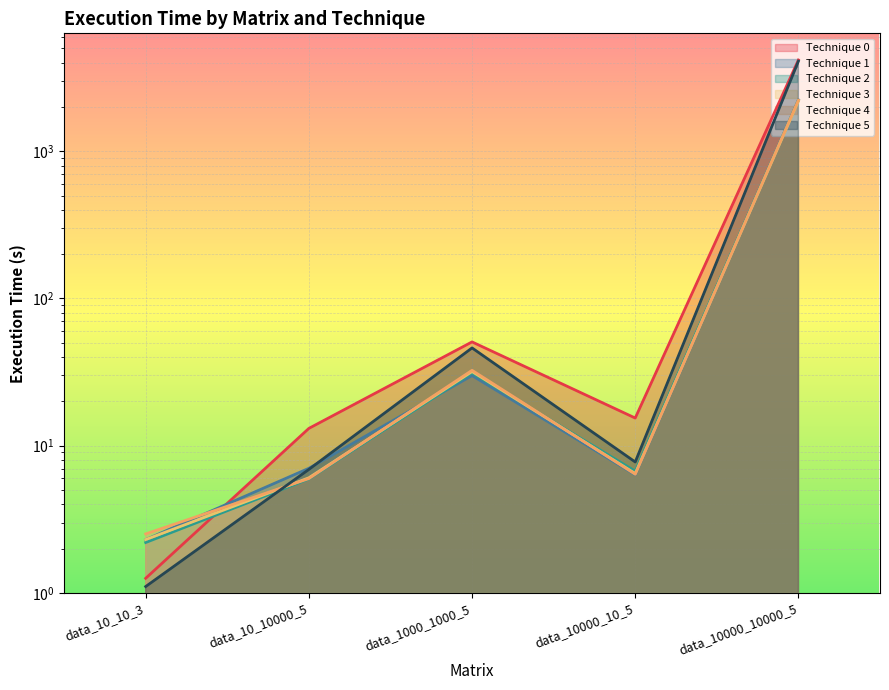

What is the average value of the Technique 3 series?

448.1